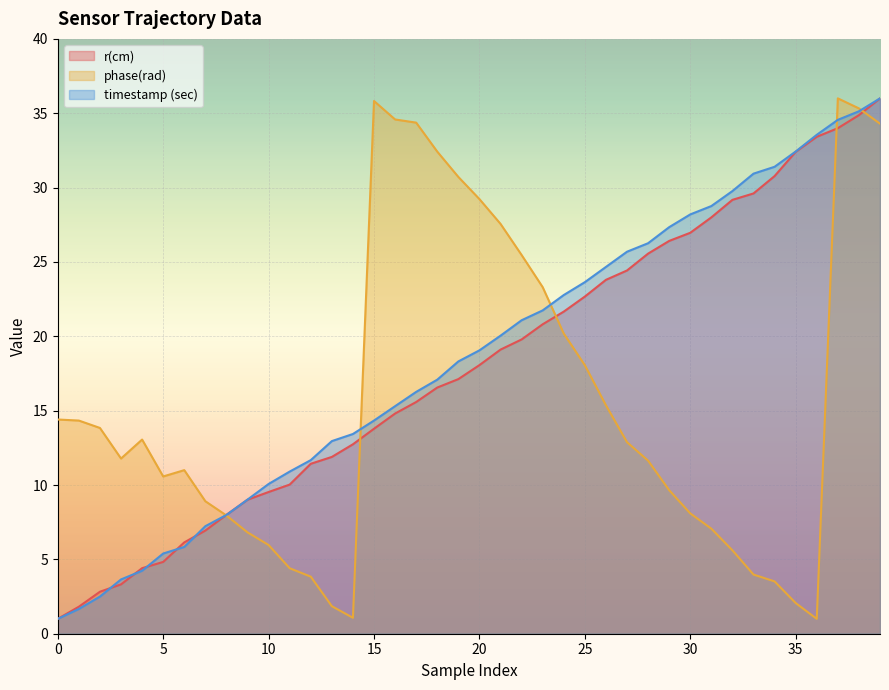

True or false: timestamp (sec) has a value of 25.7 at 19.

False